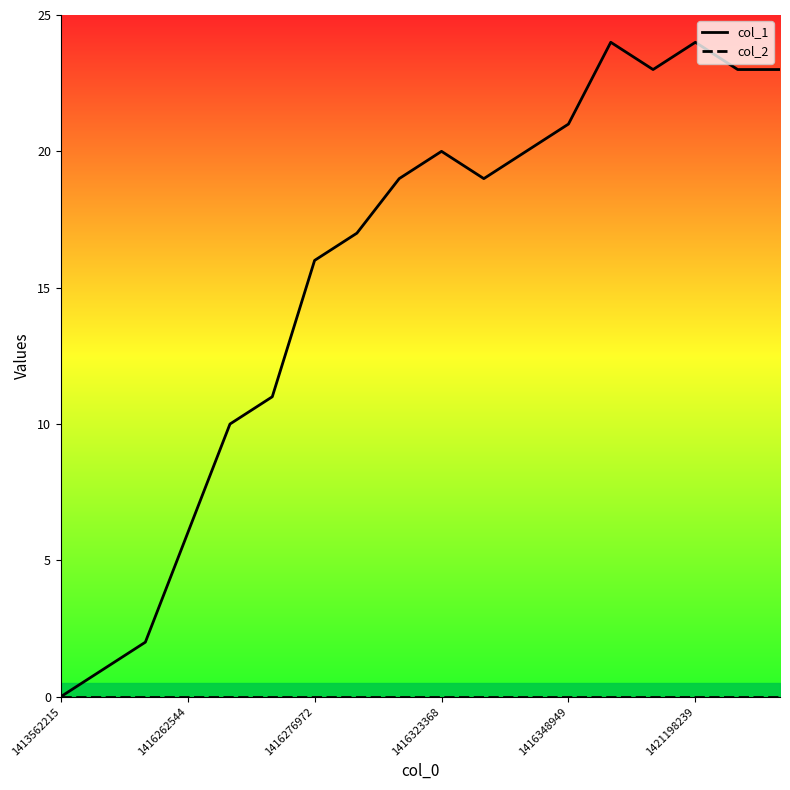

At 14, list the series in order from smallest to largest.

col_2, col_1